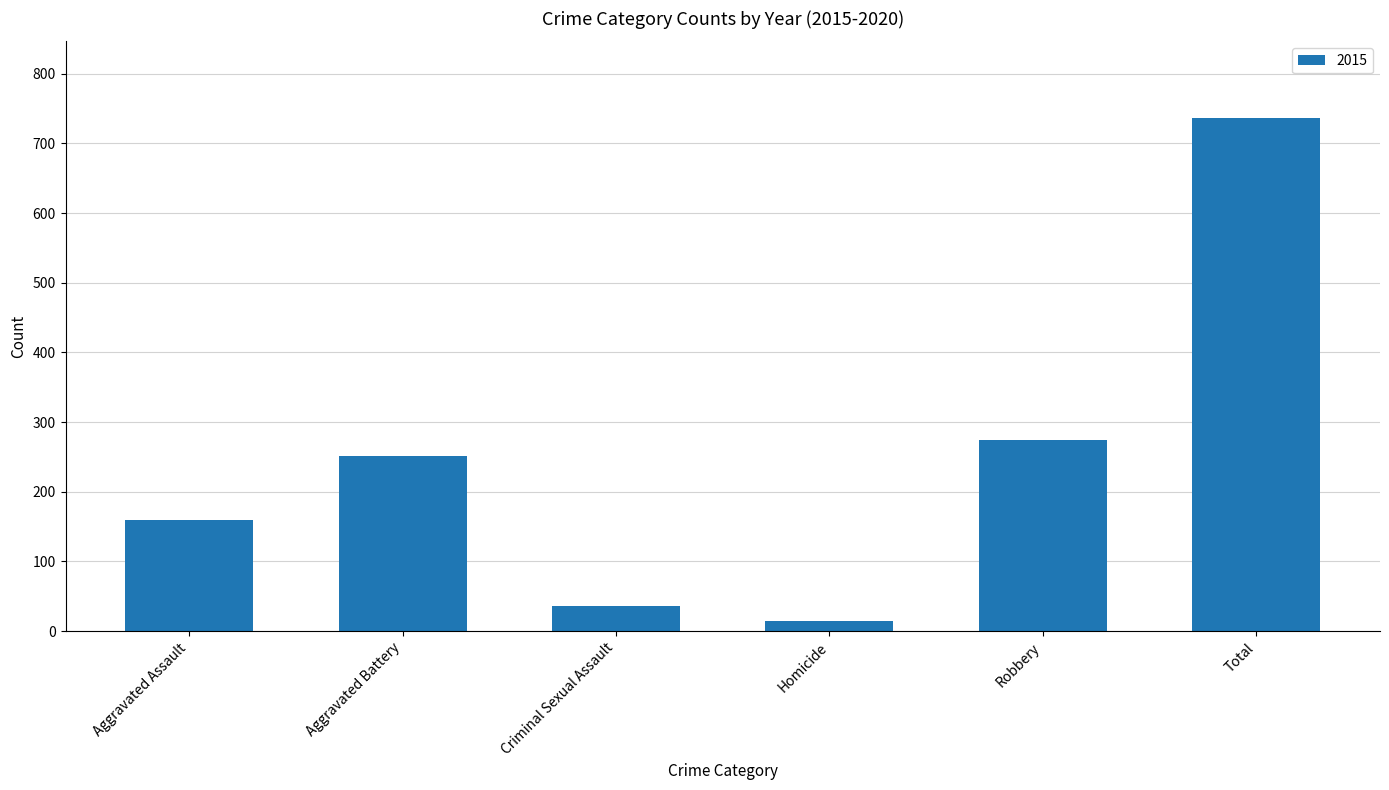

Rank the categories by value from lowest to highest.

Homicide, Criminal Sexual Assault, Aggravated Assault, Aggravated Battery, Robbery, Total